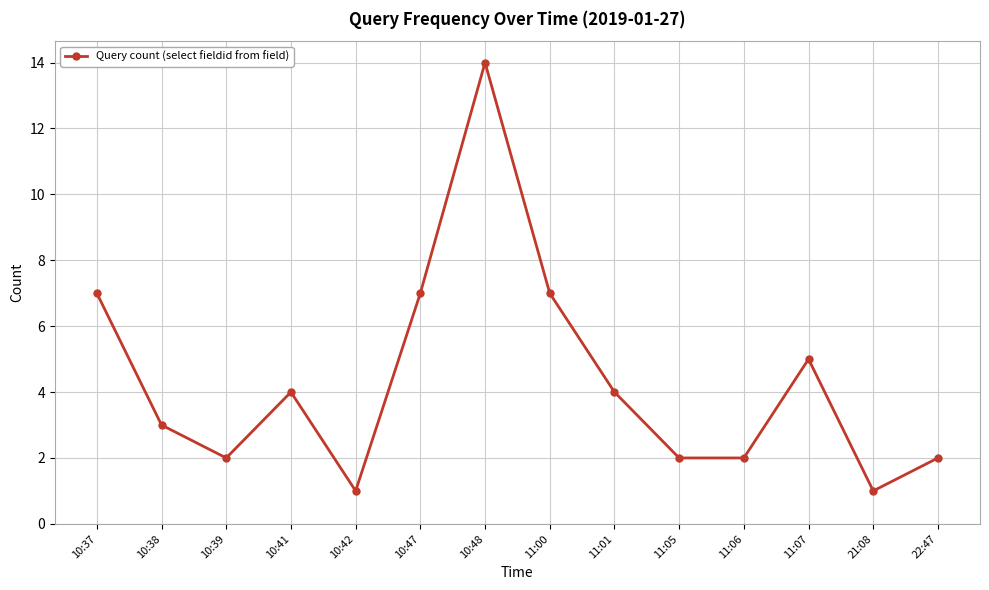

True or false: there are more than 2 points higher than both neighbors.

True